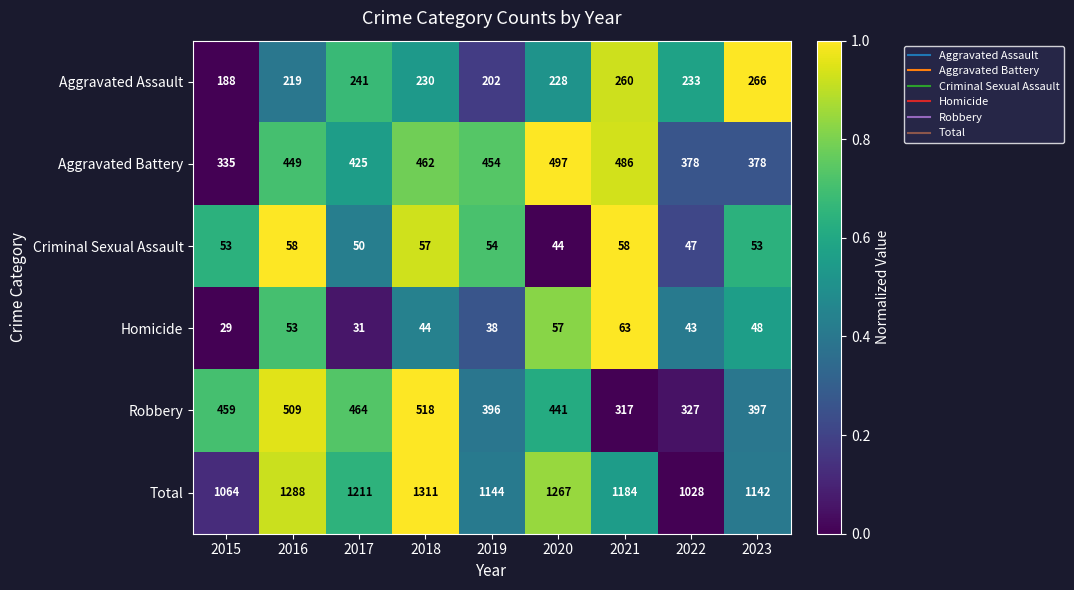

What is the sum of all Criminal Sexual Assault values?

474